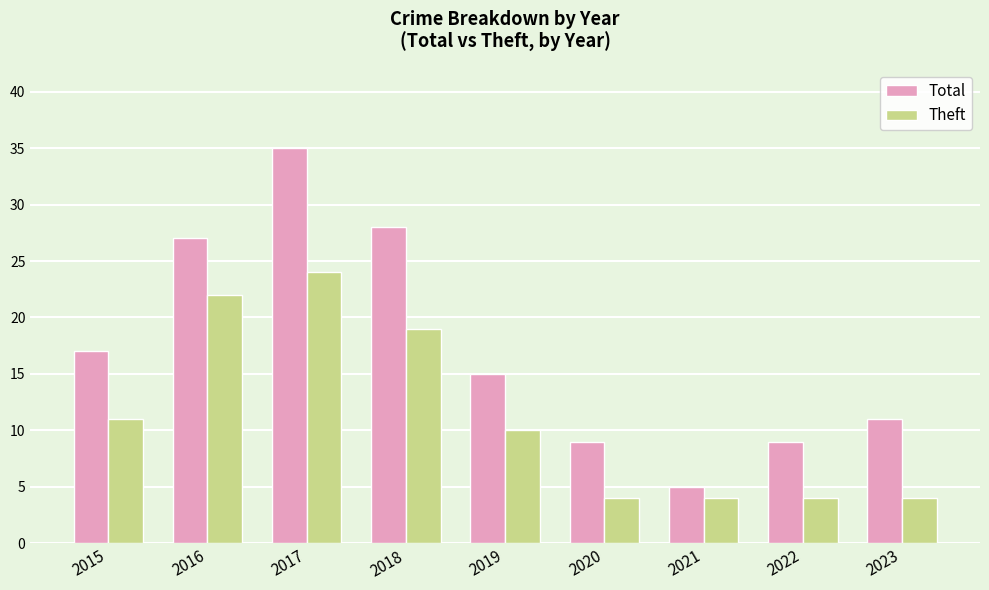

How many Theft values are between 4 and 19?

7